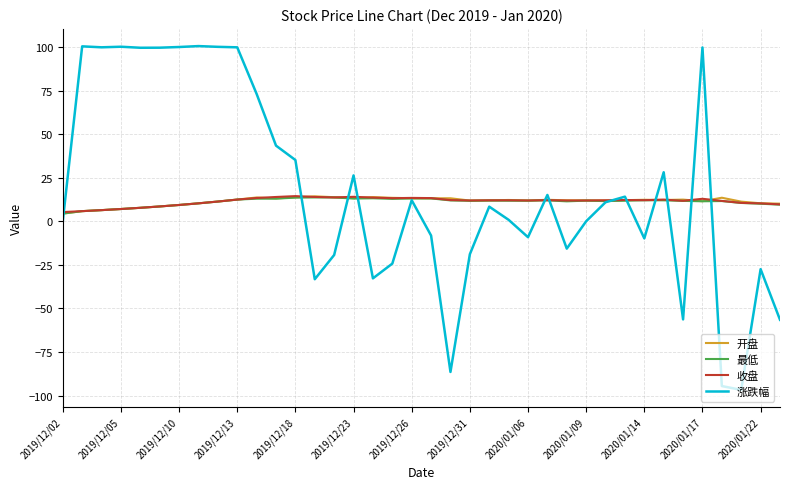

What is the greatest value displayed?

100.5